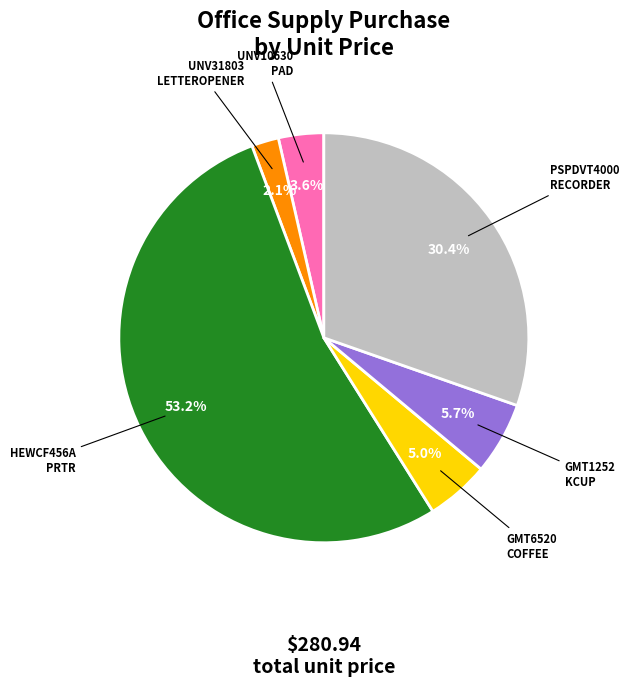

What percentage is NOT represented by UNV10630 PAD?

96.4%